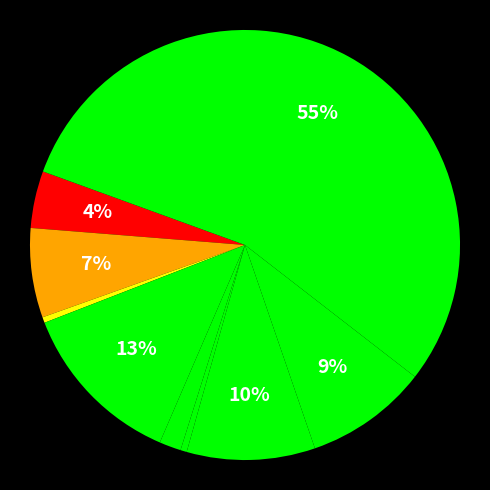

Count the number of slices in the pie.

9